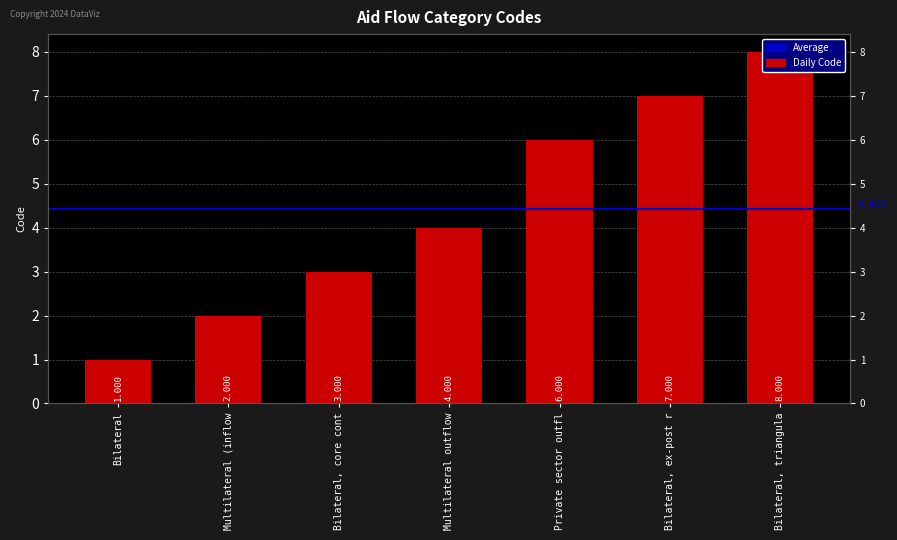

True or false: the data shows 1 at Bilateral.

True